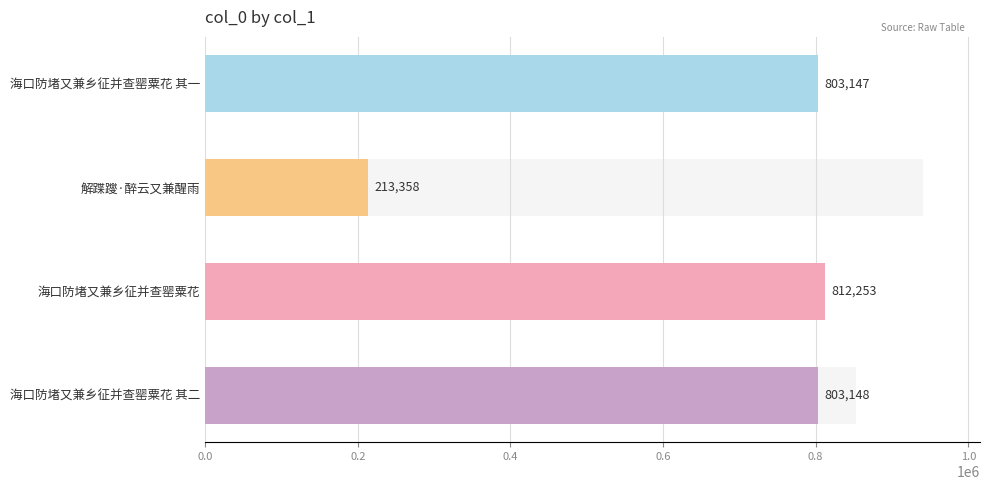

Reading left to right, transcribe all the data shown in this chart.

803148	812253	213358	803147